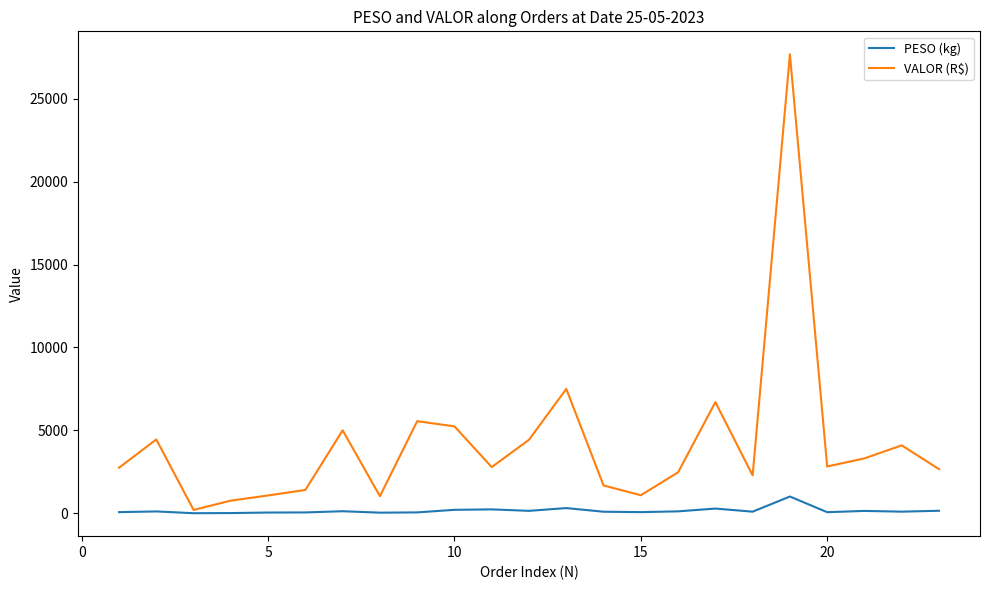

What is the highest value of the VALOR (R$) series?

27679.3